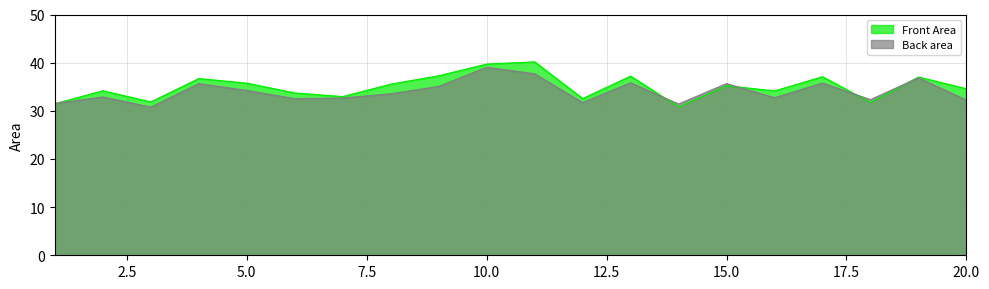

What is the sum of the Back area values at 12 and 8?

65.2